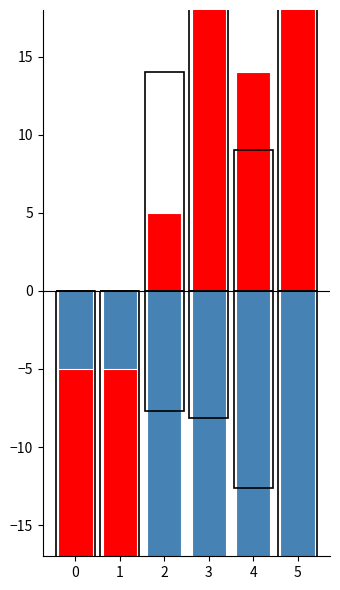

True or false: the data shows -35 at 0.

True